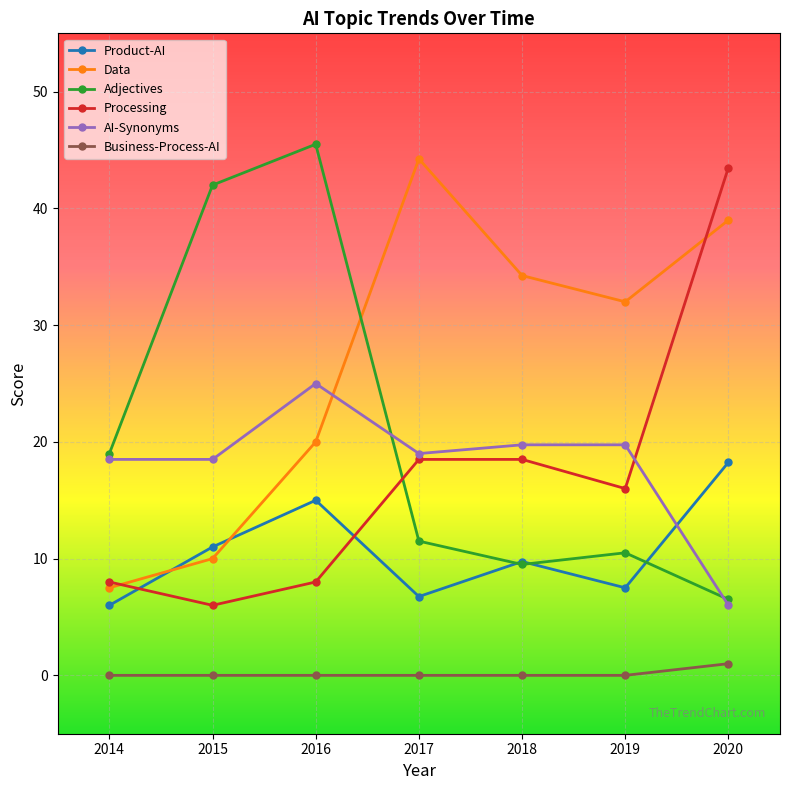

True or false: Product-AI has more than 2 points higher than both neighbors.

False